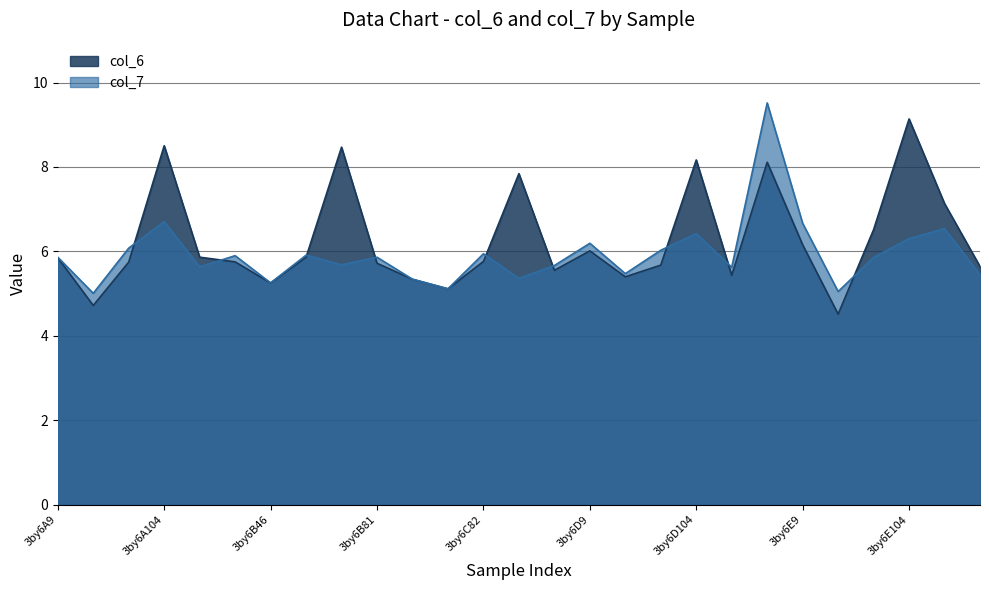

What is the label of the 25th point from the left?

3by6E104